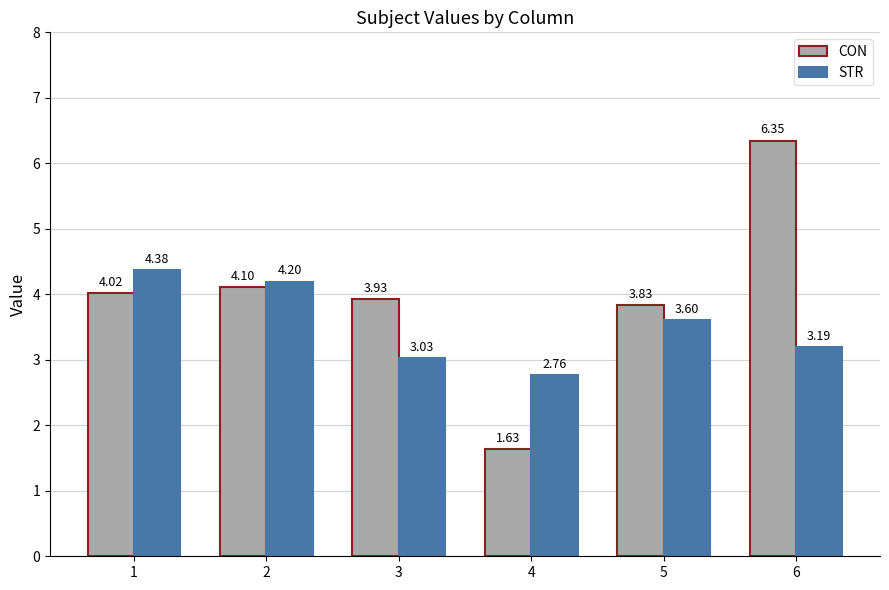

Which series has the widest spread of values?

CON